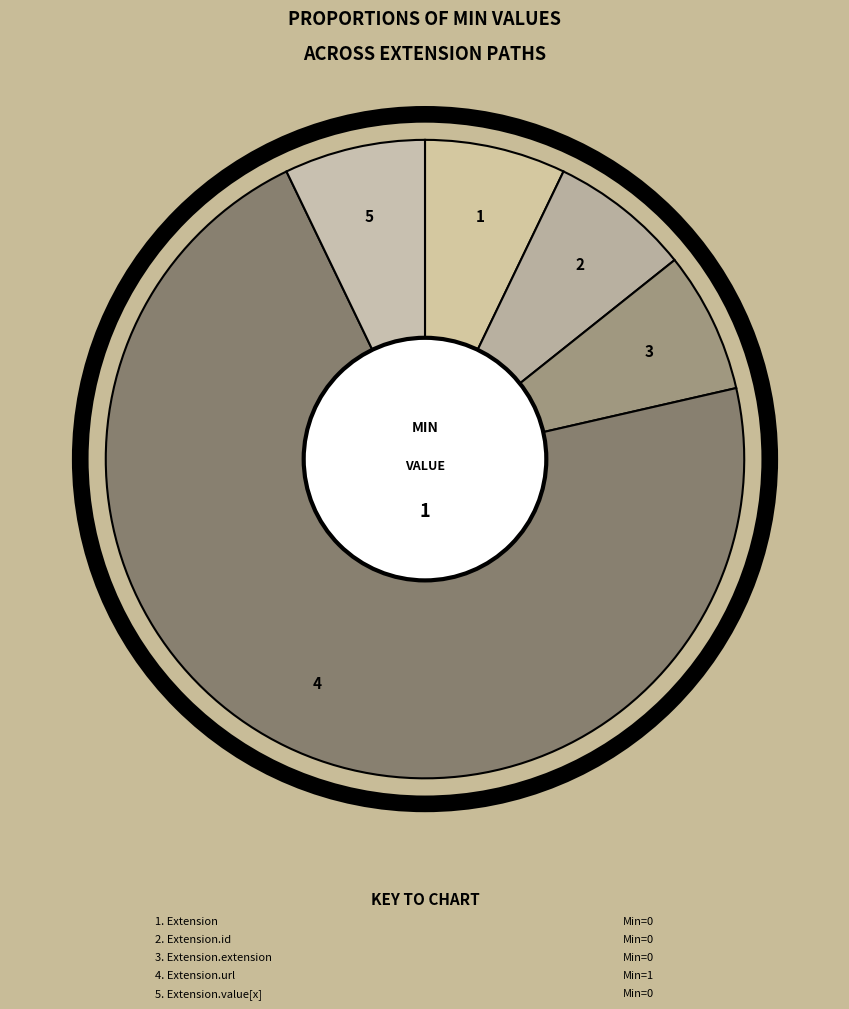

What is the largest slice in the pie chart?

Extension.url